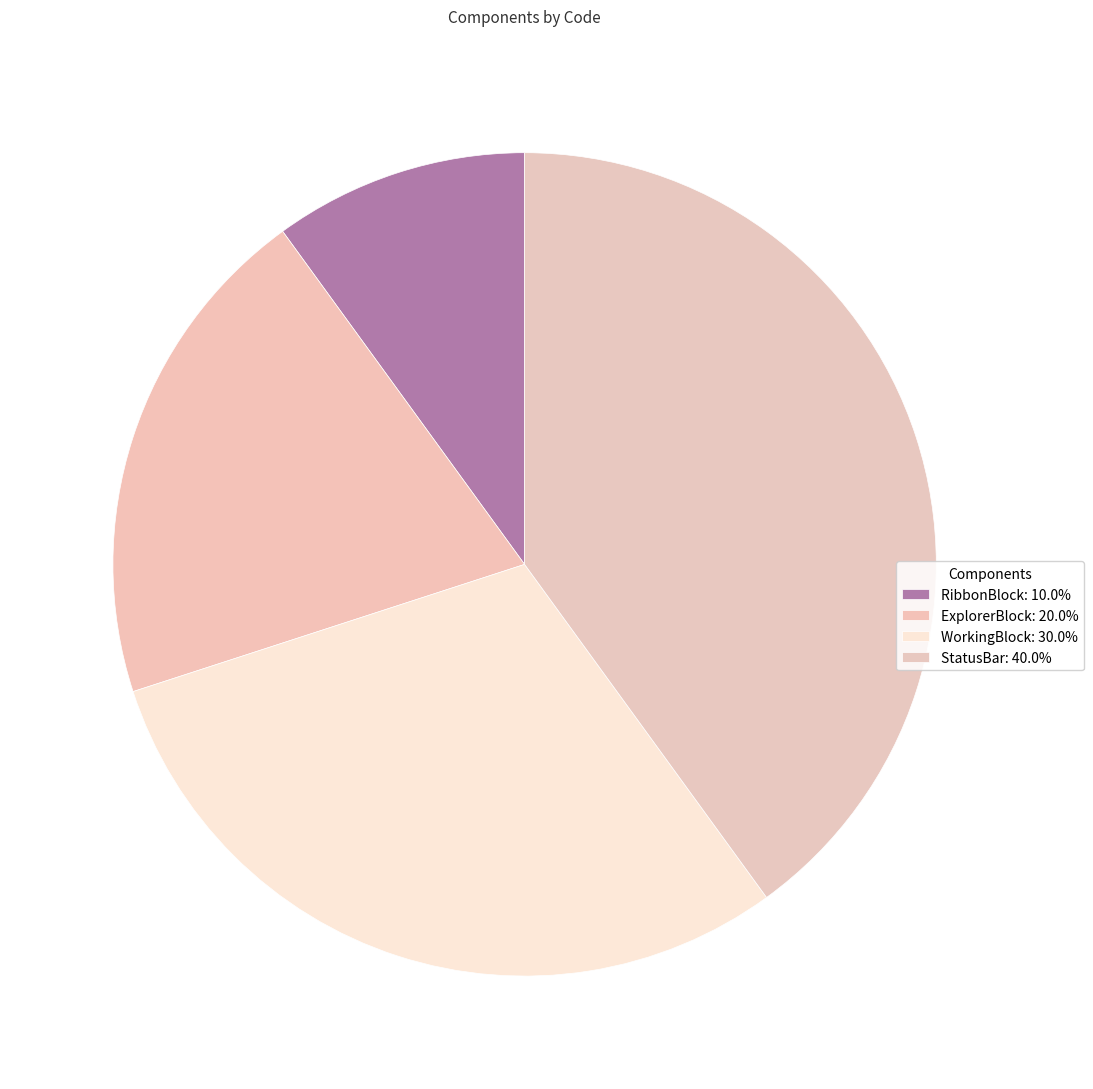

Does StatusBar represent more than half of the total?

No